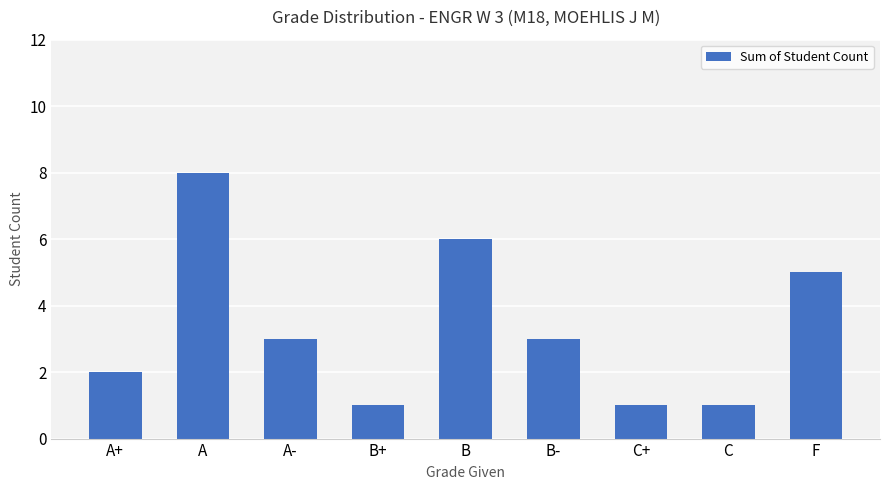

What is the sum of all values?

30